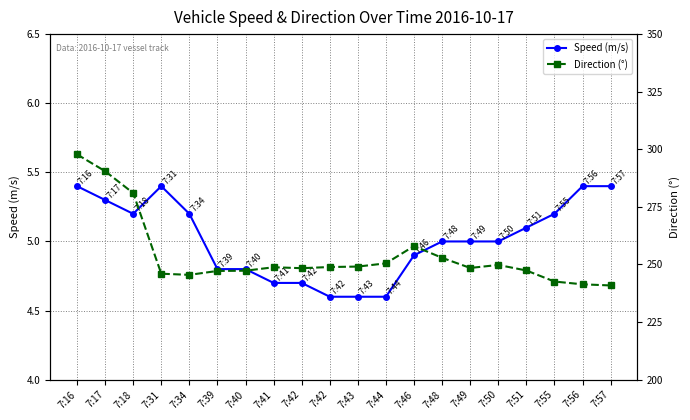

What is the maximum value for Direction (°)?

297.8